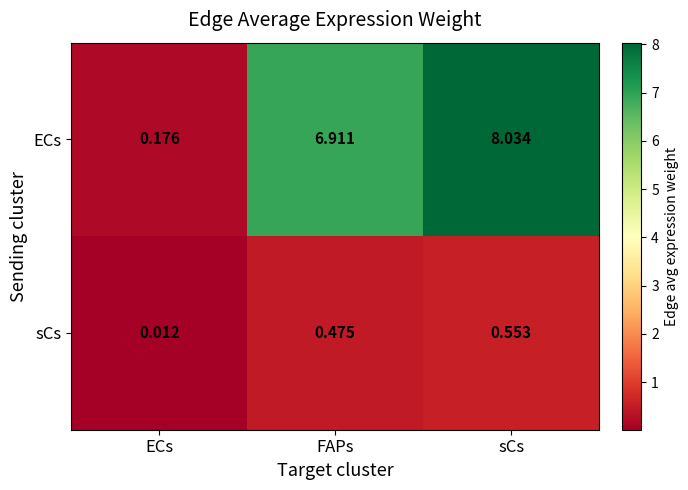

Which series has the largest total across all categories?

ECs